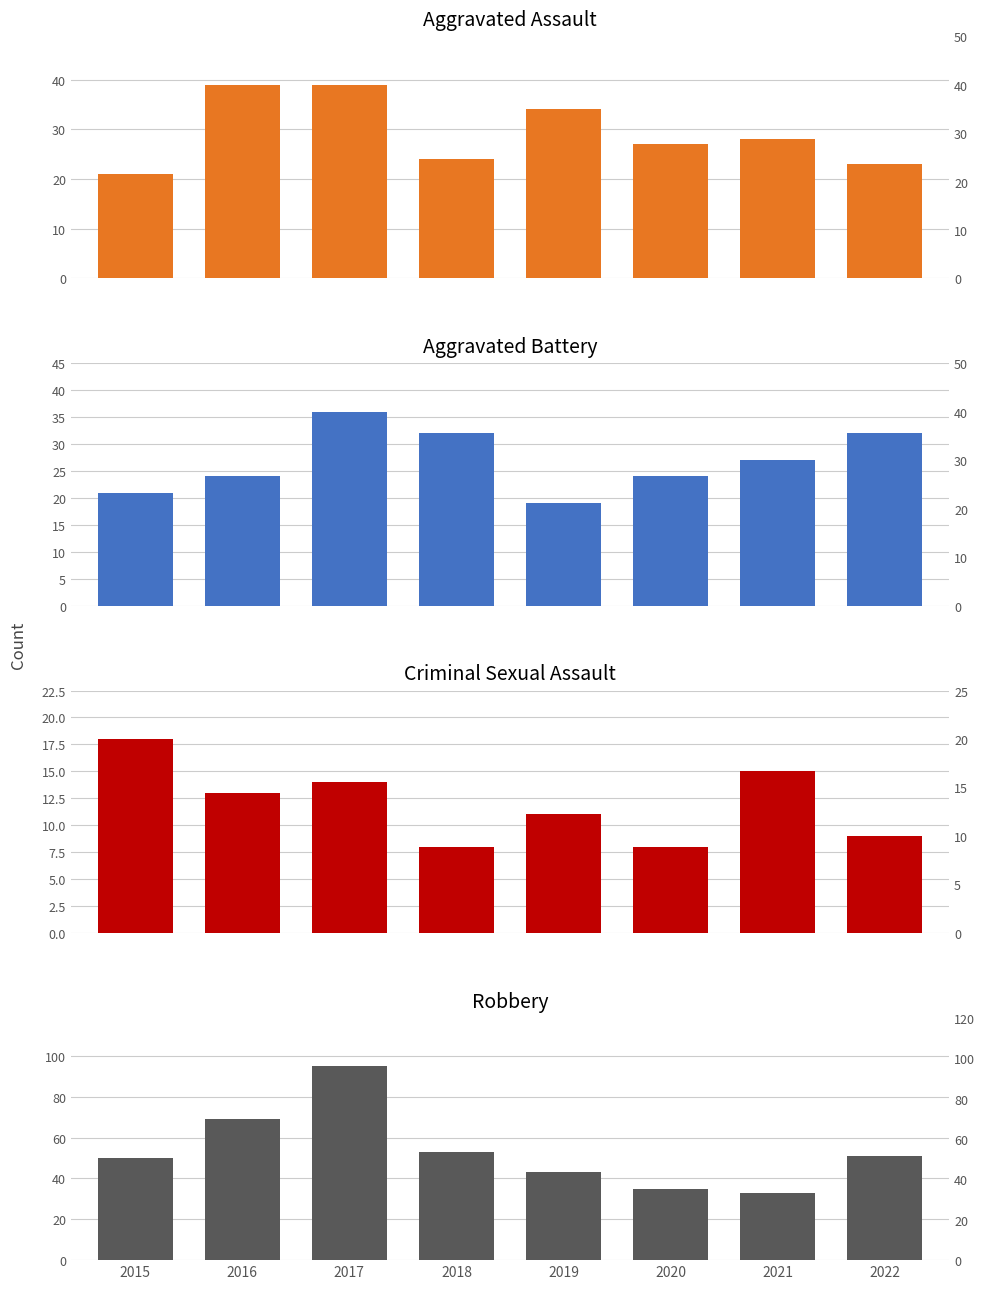

What is the maximum value for Criminal Sexual Assault?

18